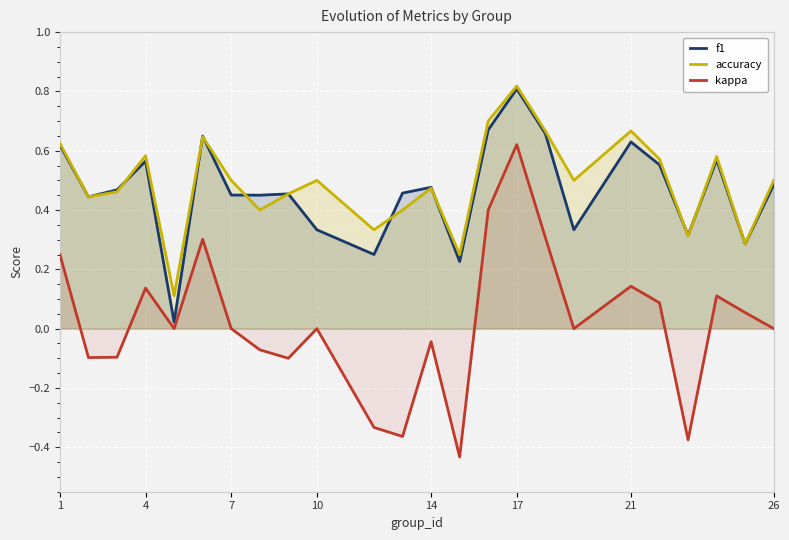

True or false: accuracy and kappa cross at least once.

False